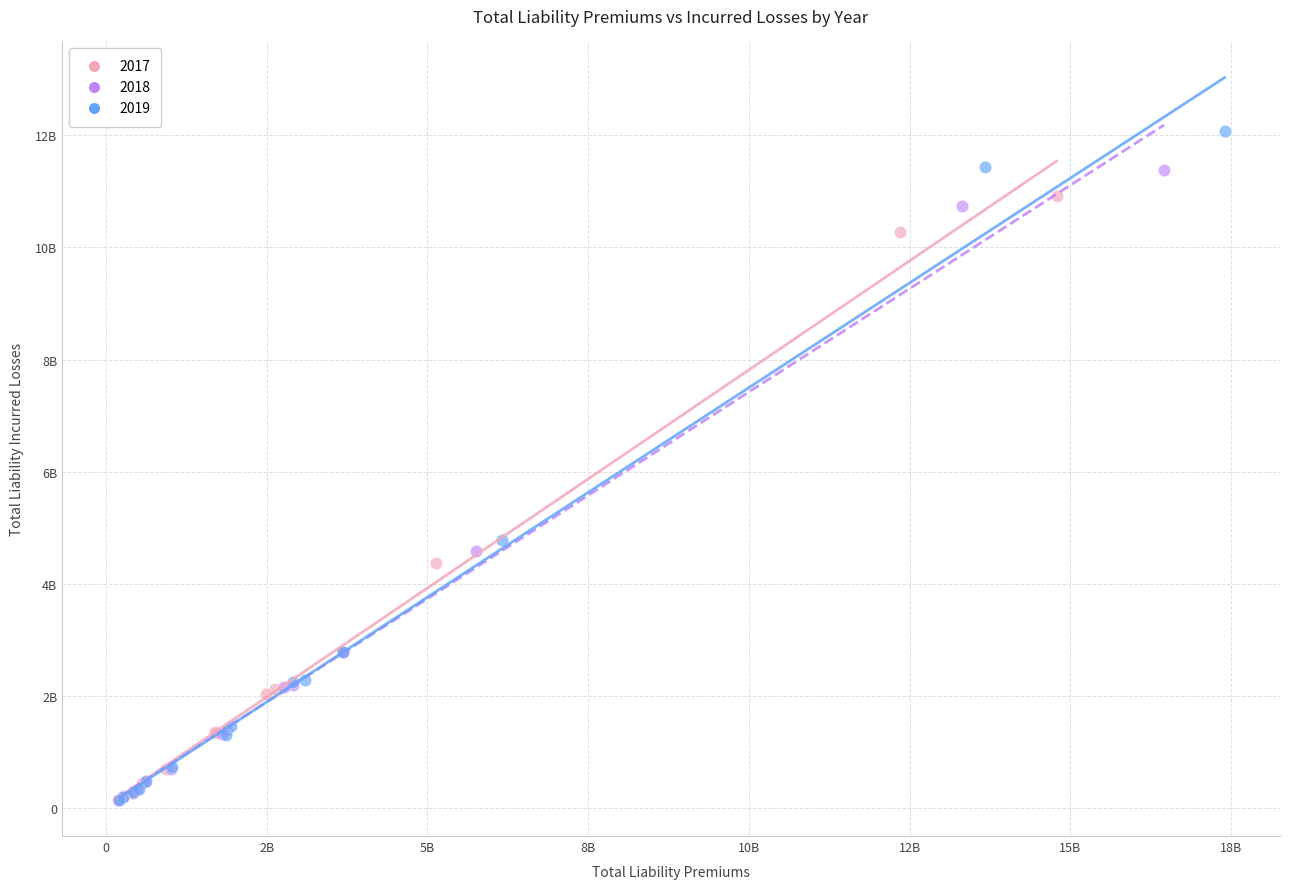

What are all the series names shown in the legend?

2017, 2018, 2019